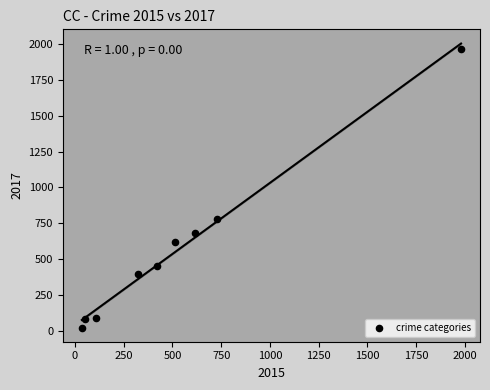

What Y value in the scatter plot is closest to 995?

780